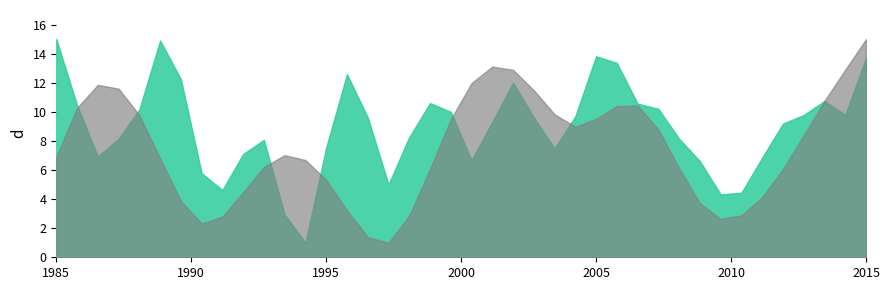

List the labels in order of spline value, largest first.

39, 21, 38, 22, 20, 2, 3, 23, 37, 28, 27, 1, 24, 4, 26, 19, 25, 29, 36, 11, 0, 5, 12, 10, 30, 35, 18, 13, 9, 34, 6, 31, 14, 33, 17, 8, 32, 7, 15, 16